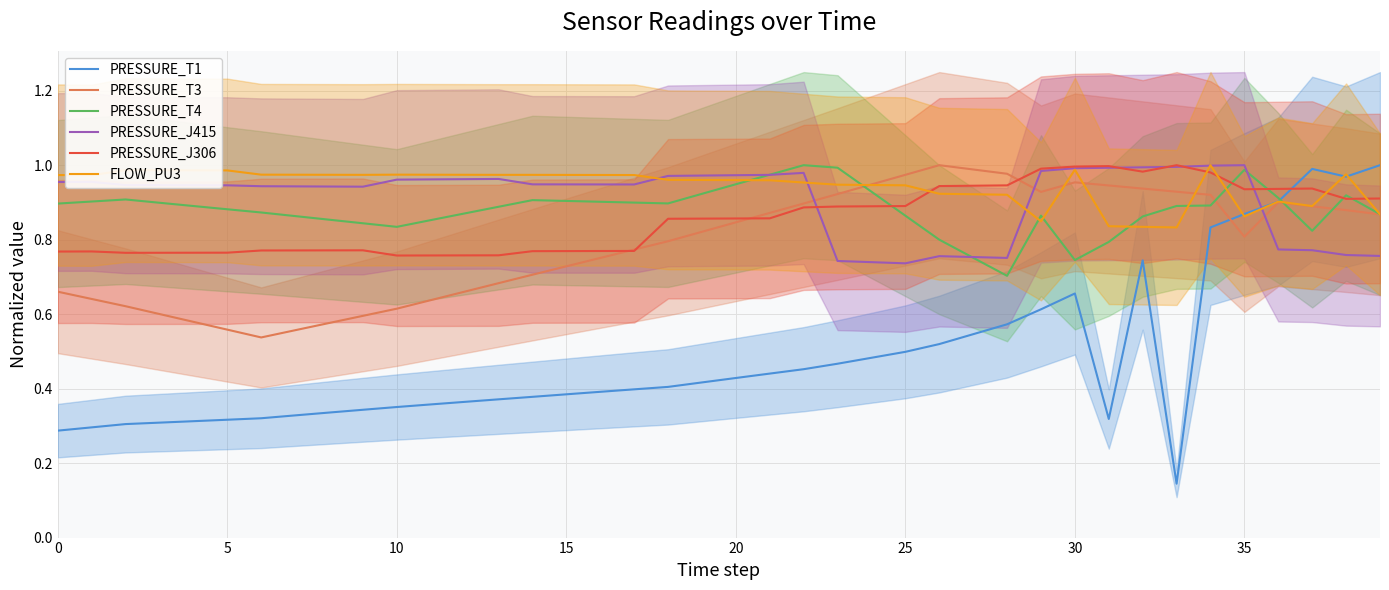

True or false: PRESSURE_T3 and PRESSURE_J415 cross at least once.

True